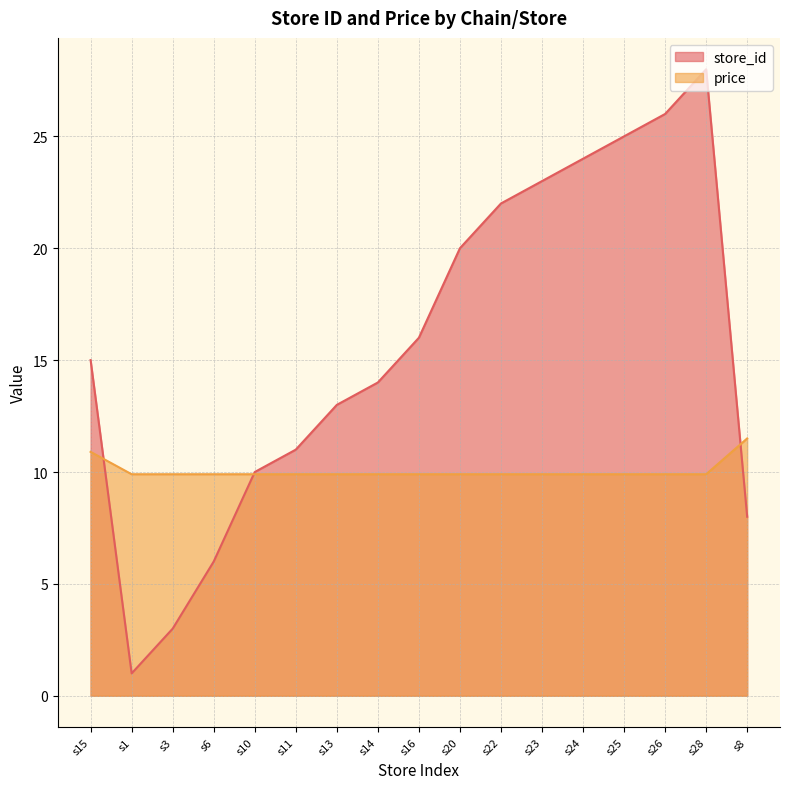

At which category does the chart reach its minimum across all series?

s1